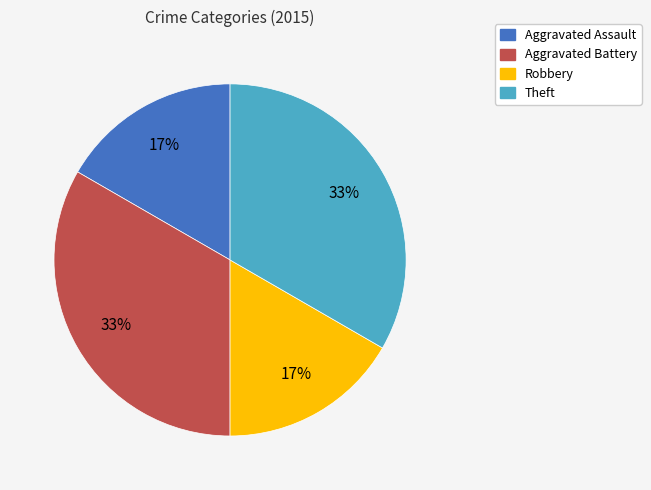

To the nearest percent, what is the average slice percentage?

25%